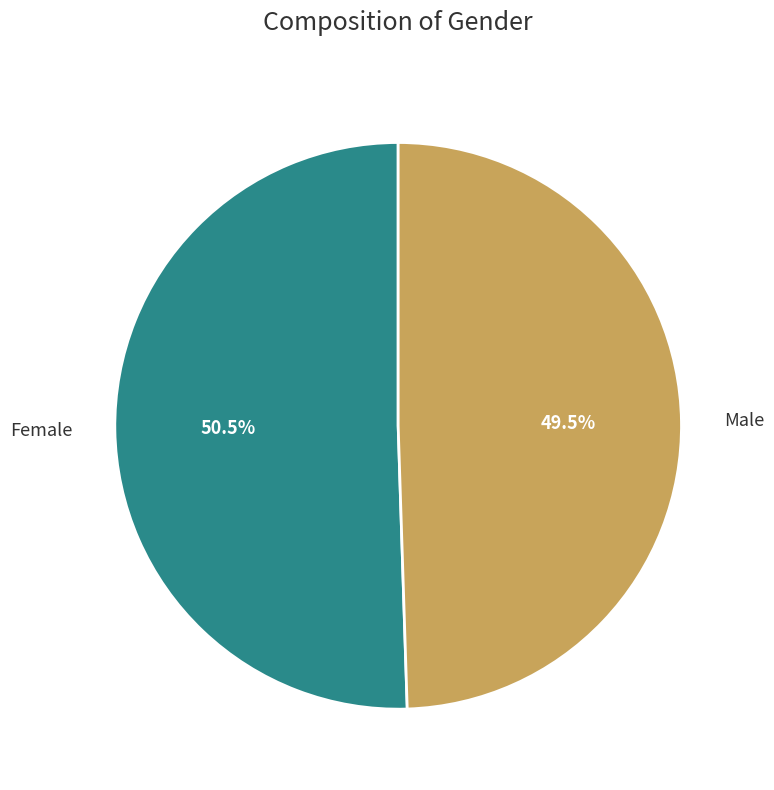

Approximately how many times larger is the value at Female compared to Male?

1.0